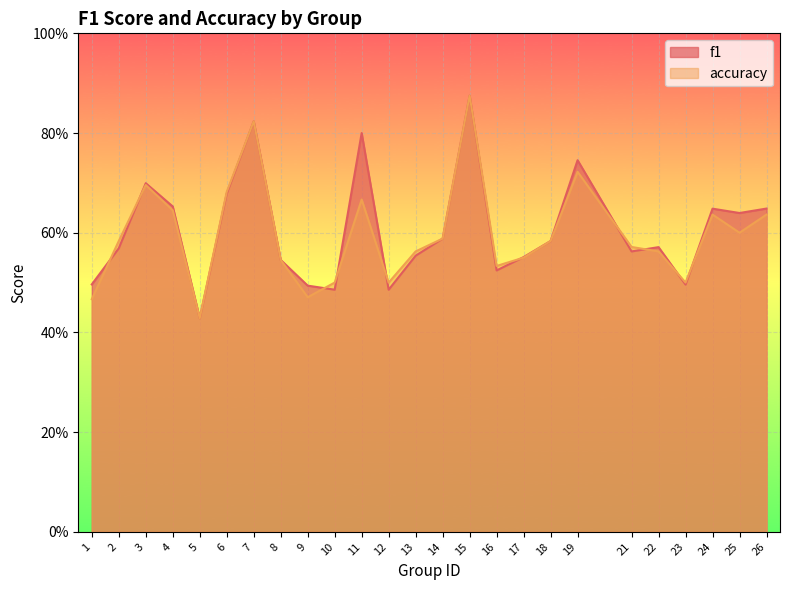

What are all the series names shown in the legend?

f1, accuracy